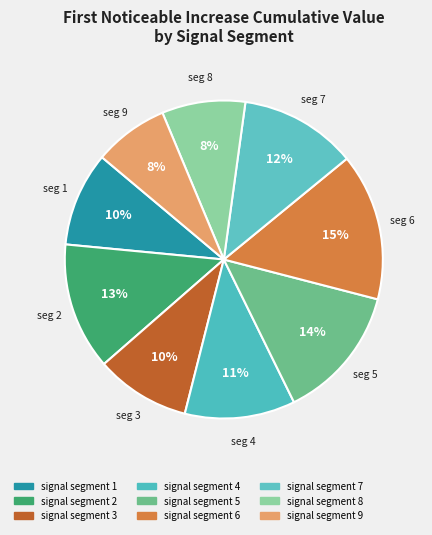

How many segments does this pie chart have?

9